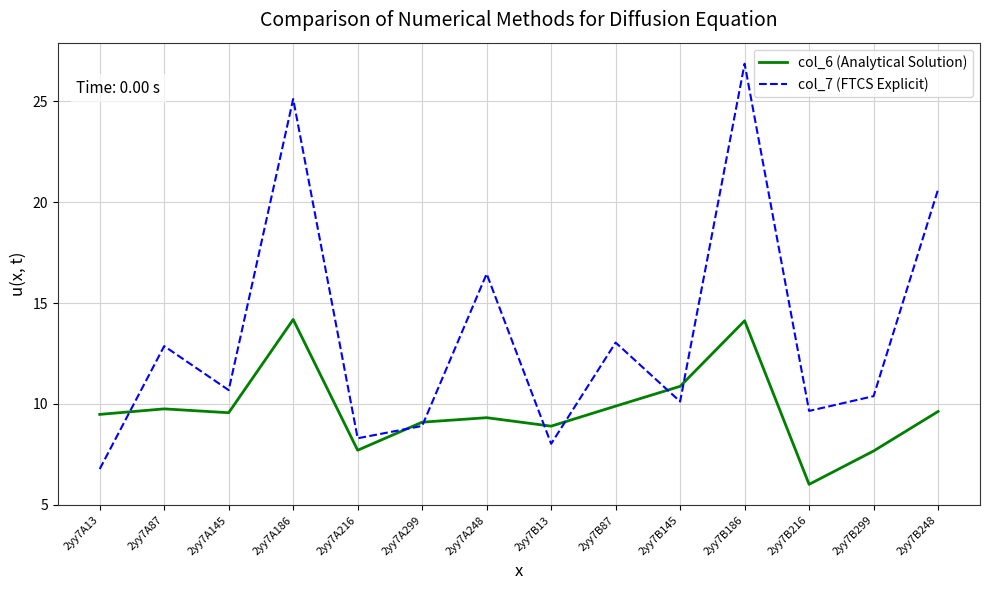

Which series has the widest spread of values?

col_7 (FTCS Explicit)